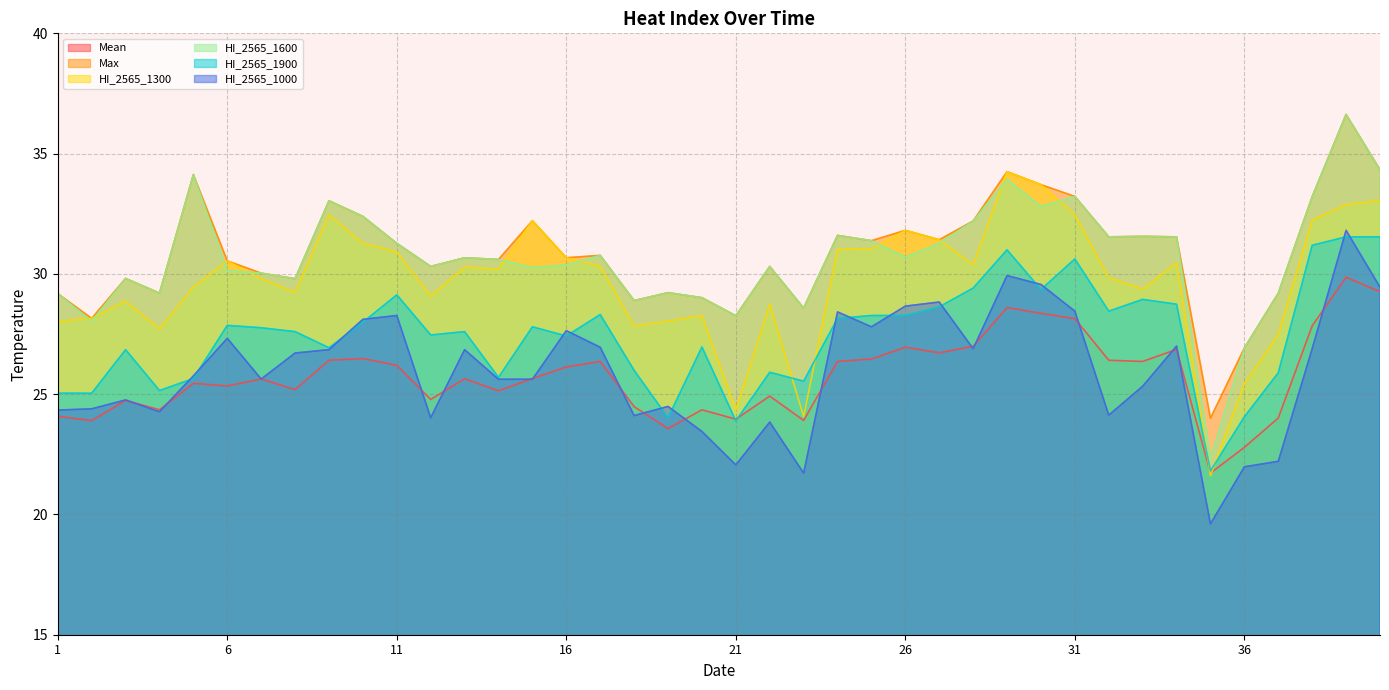

Which category has the highest value across all series?

39